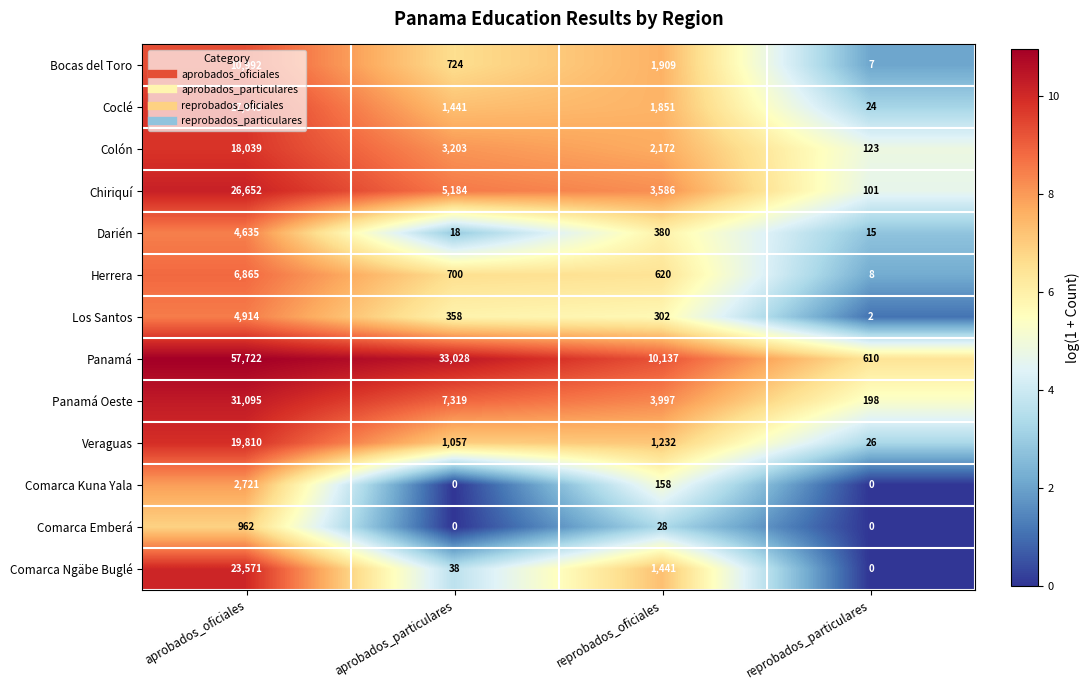

What is the greatest value displayed?

57722